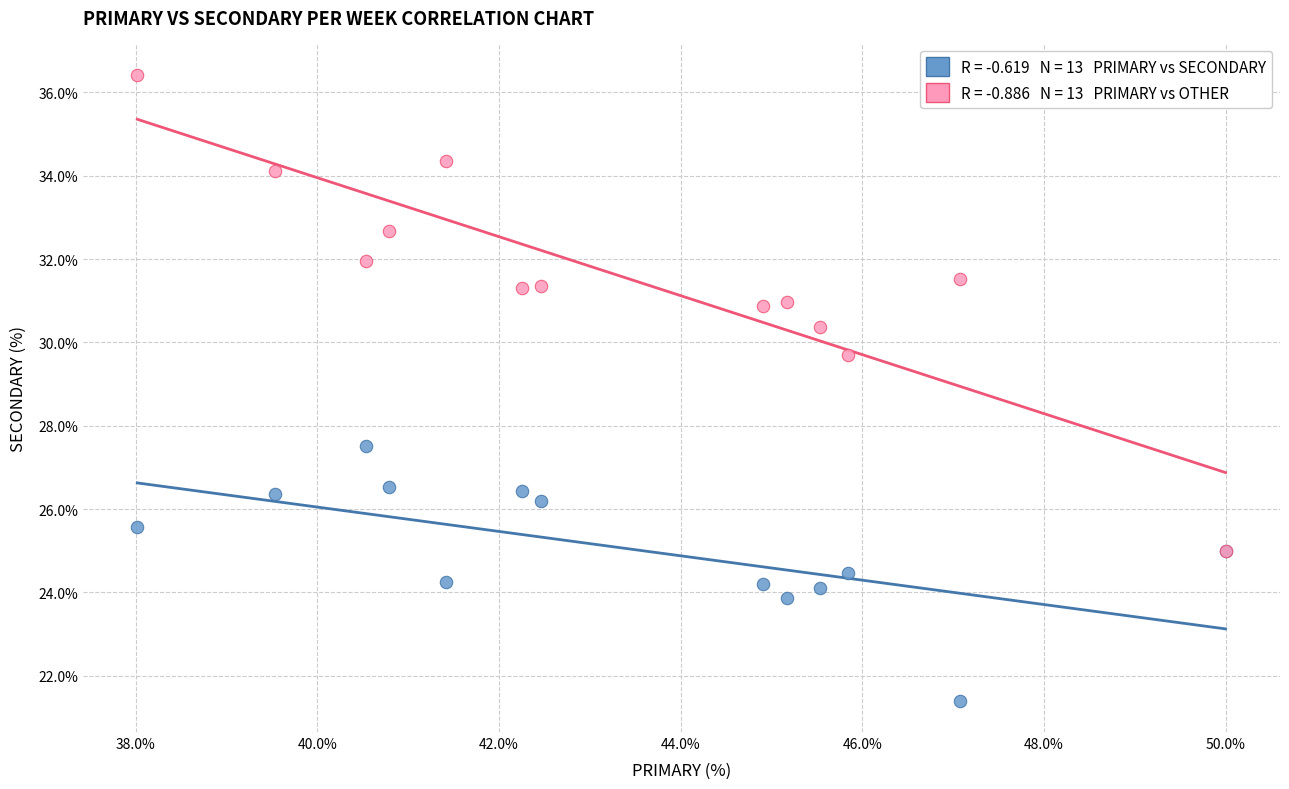

Across all series, what Y value is closest to 28?

27.5